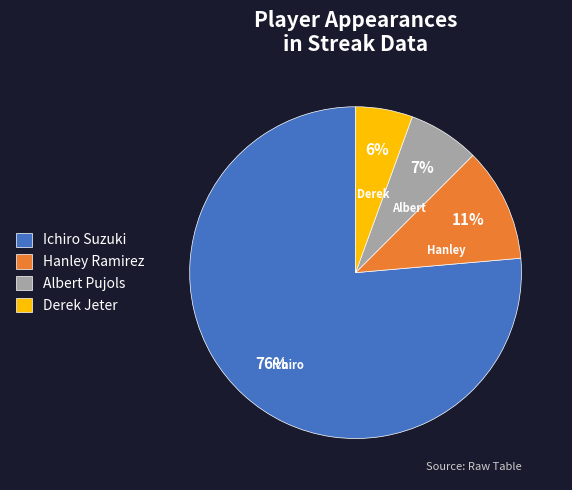

Which category has the smallest portion of the pie?

Derek Jeter